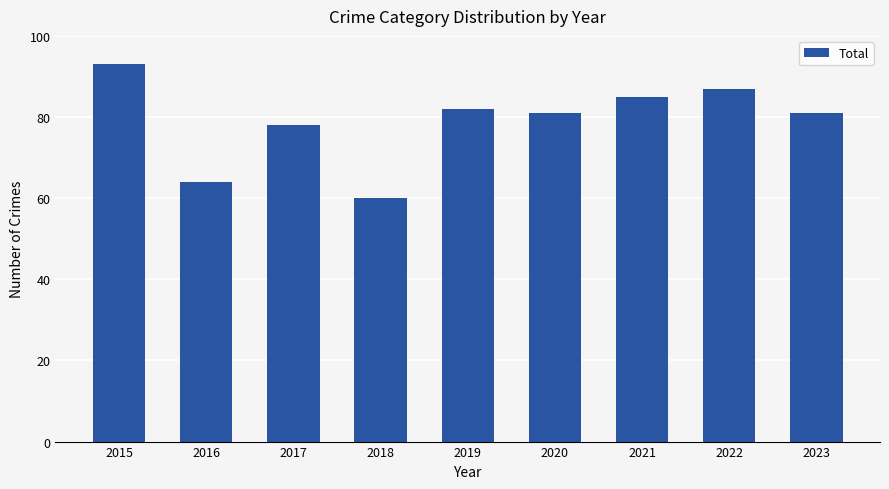

The chart shows a value of 81 at 2020. True or false?

True